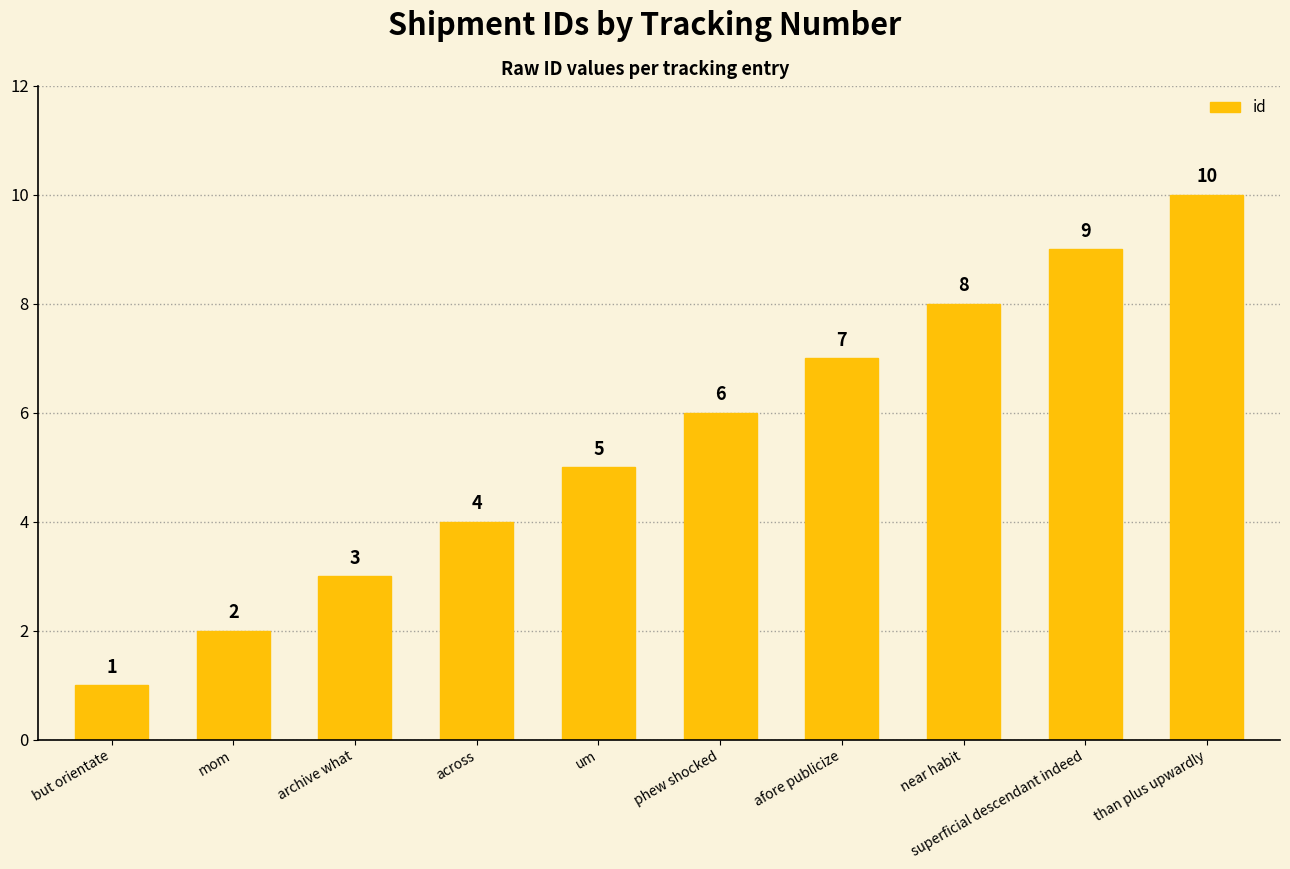

At which label is the value closest to 5?

um